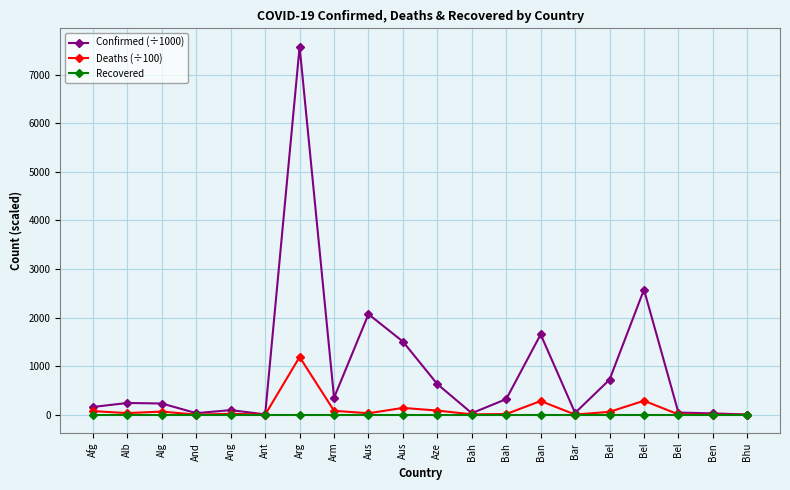

Is this an area chart (filled region under the line)?

No